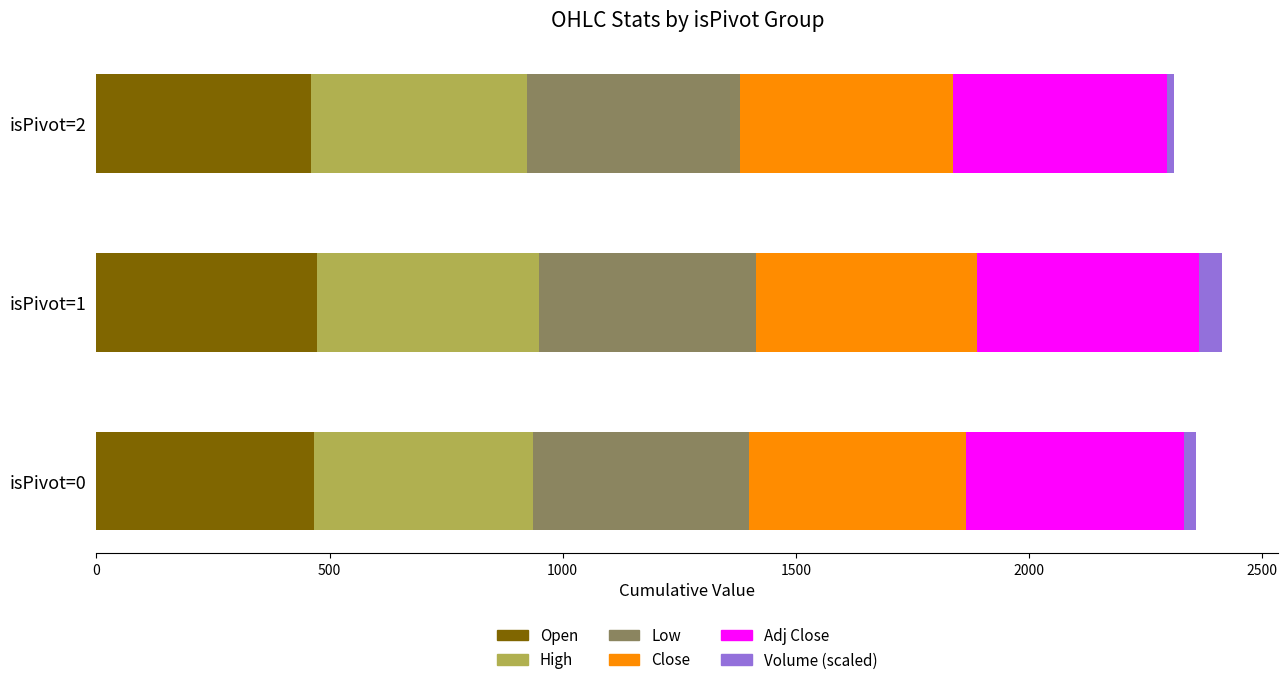

What is the minimum value for Open?

459.6